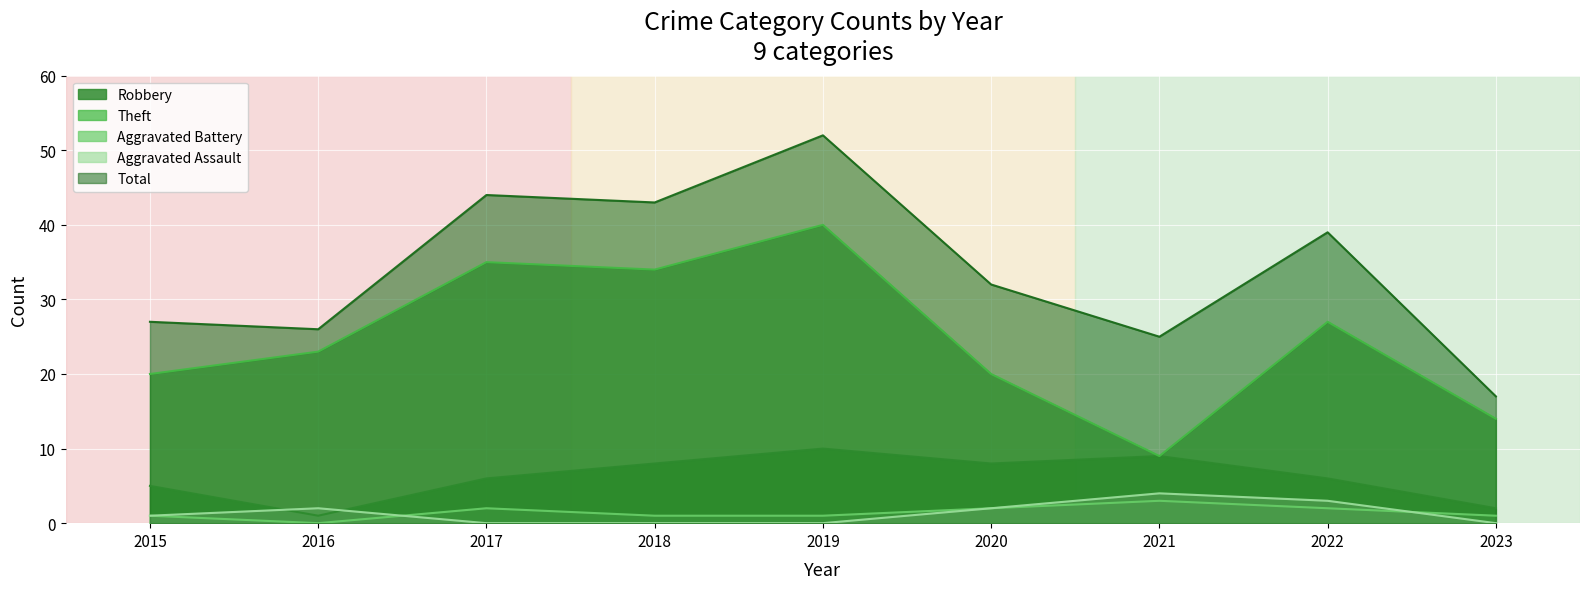

True or false: Aggravated Battery has more than 2 interior local peaks.

False